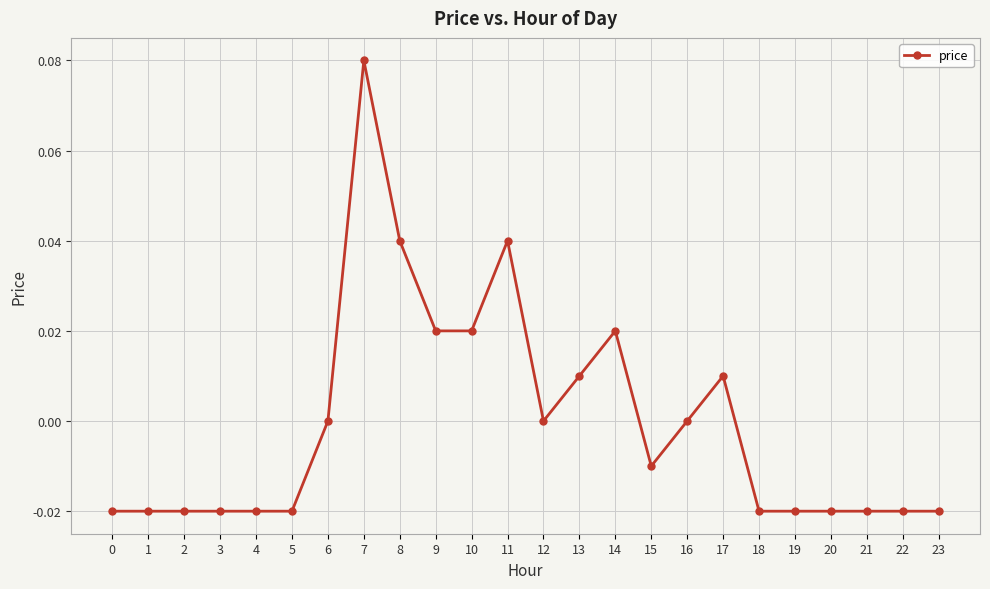

How many categories are shown in the chart?

24